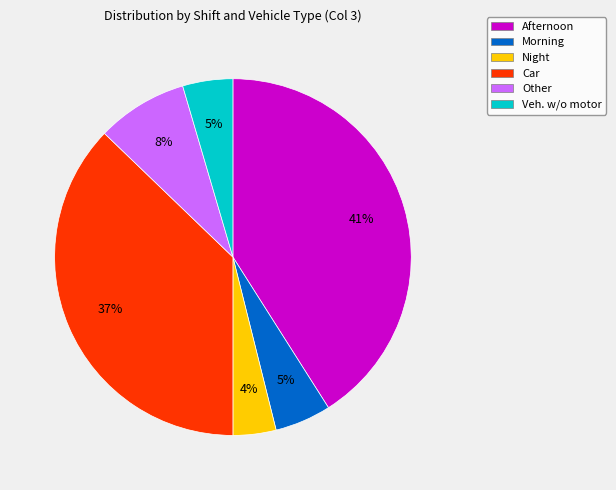

Is there any slice that represents more than half of the pie?

No